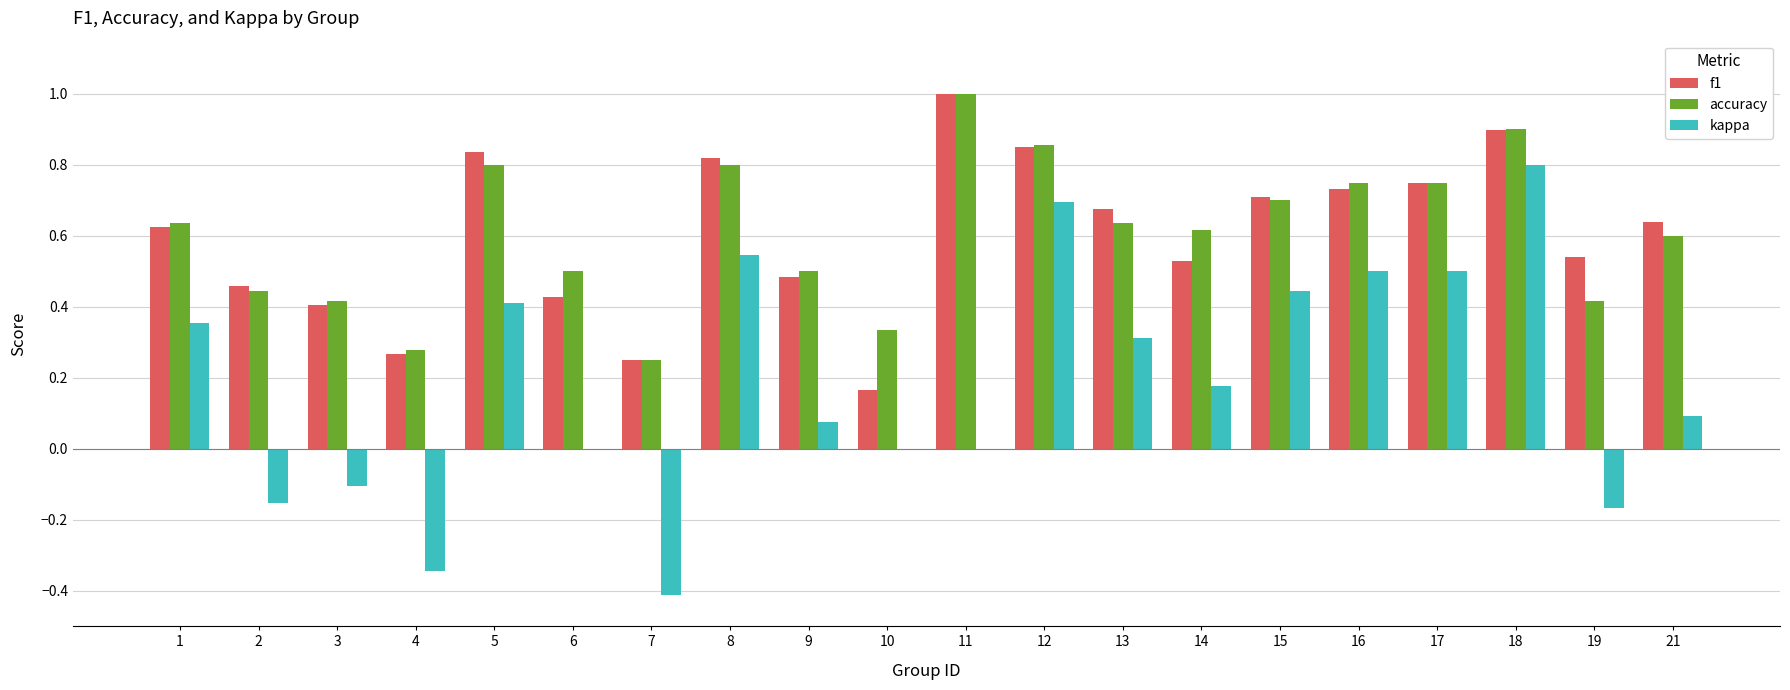

At which label does kappa reach its peak?

18